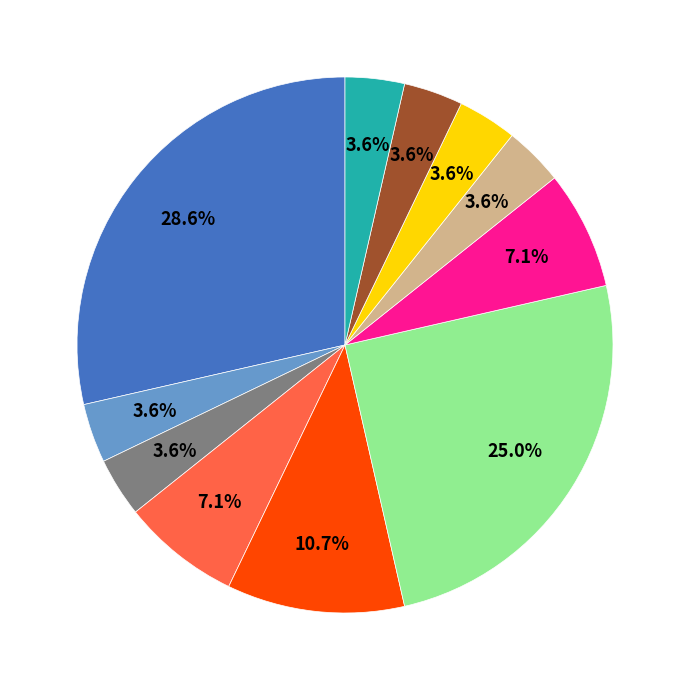

Is there any slice that represents more than half of the pie?

No